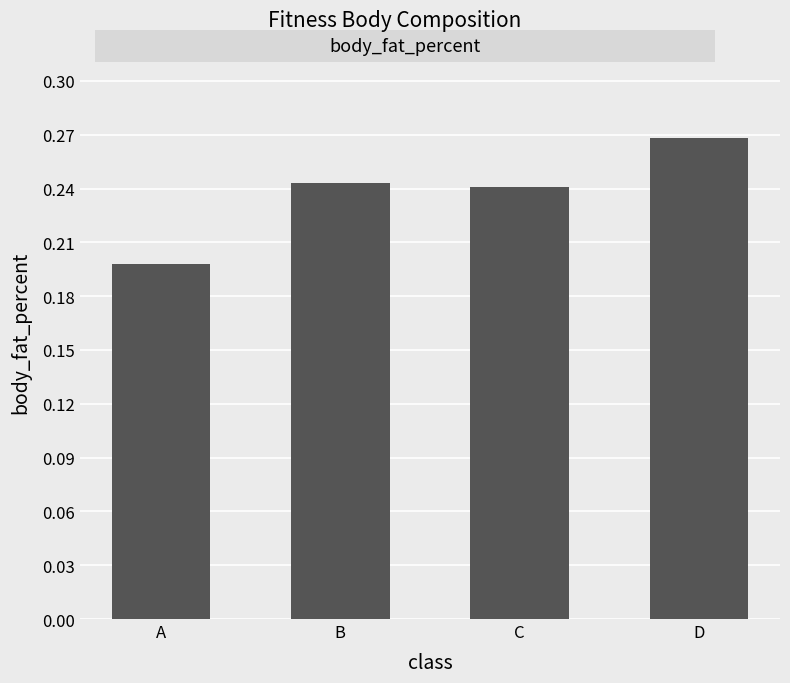

Which label corresponds to the smallest value in the chart?

A